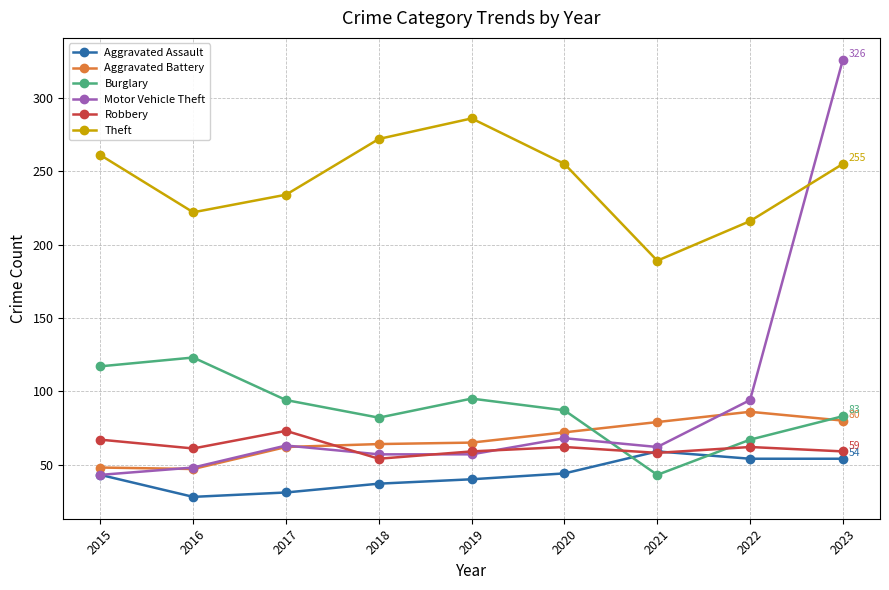

What is the approximate value of Burglary at 2020, to the nearest 5?

85